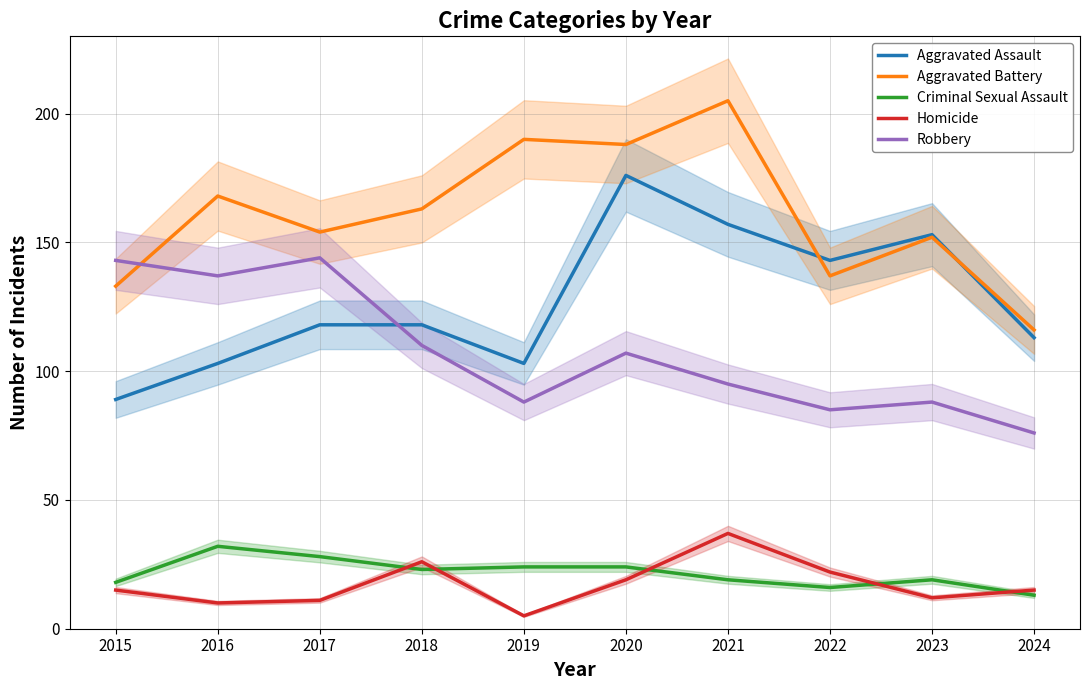

At which category is the sum across all series the highest?

2020